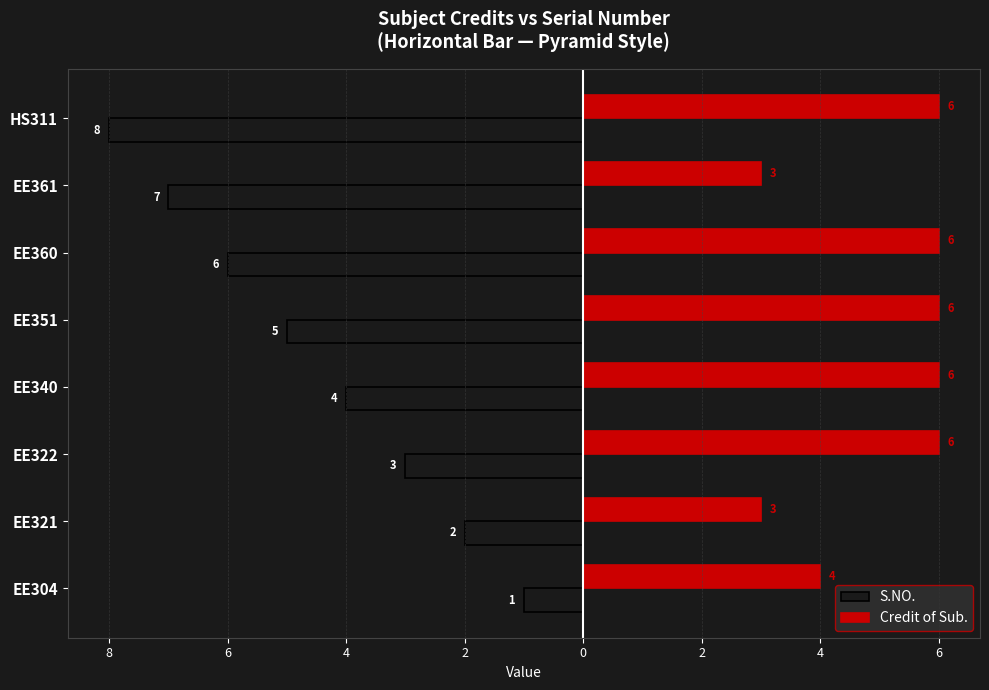

What are all the series names shown in the legend?

S.NO., Credit of Sub.